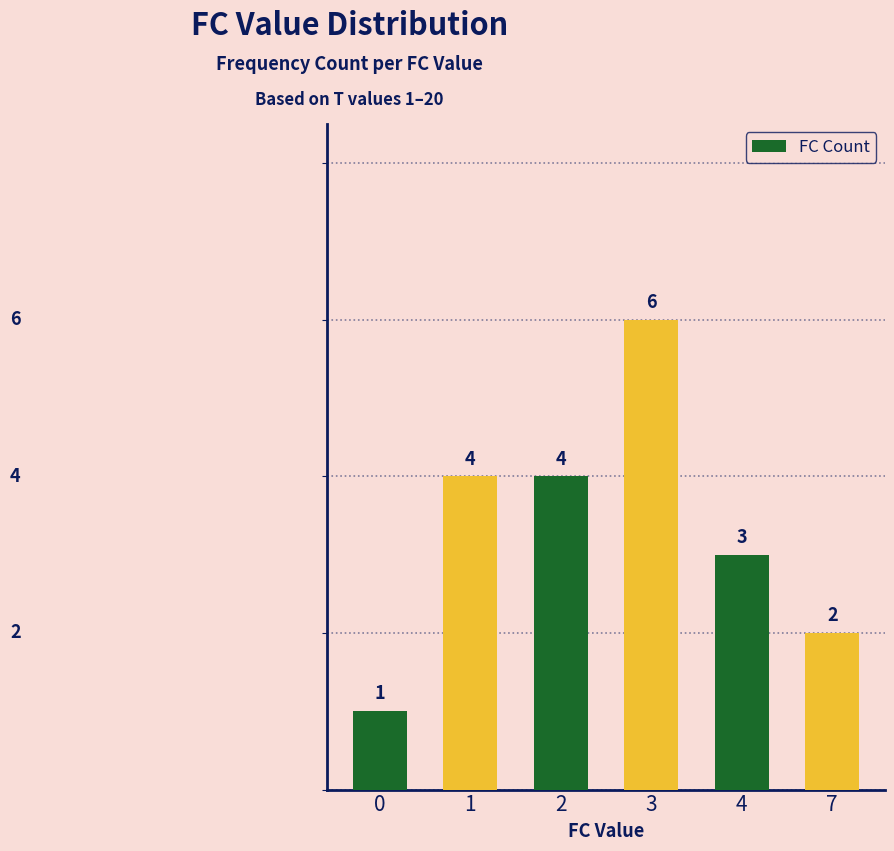

Which has a higher value, 0 or 3?

3